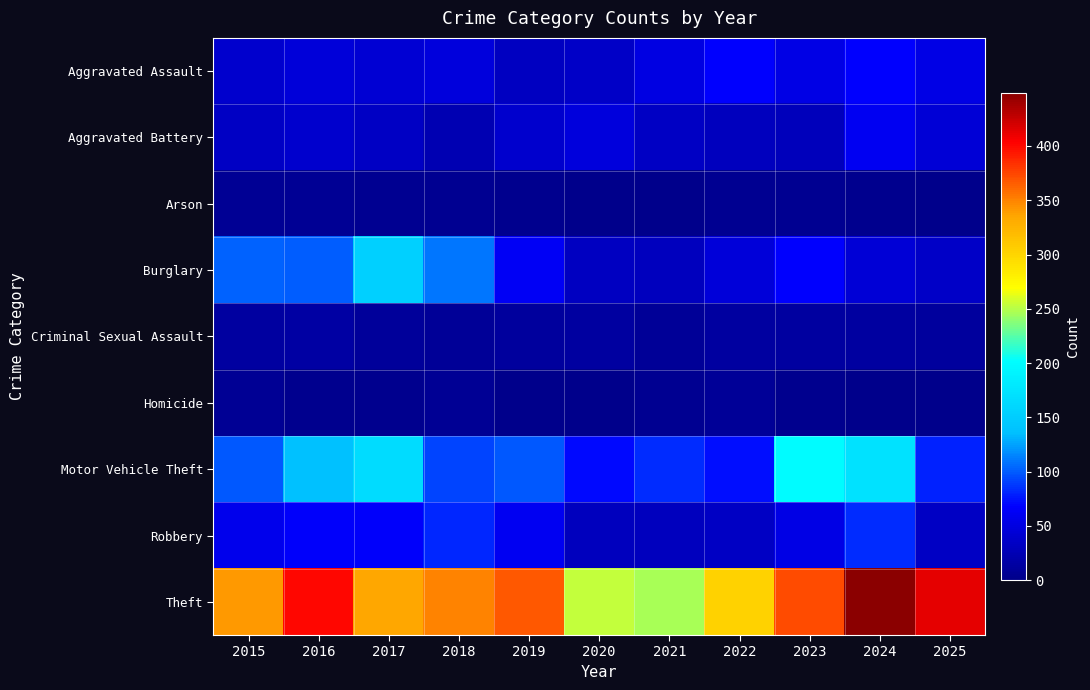

At which category is the sum across all series the highest?

2024